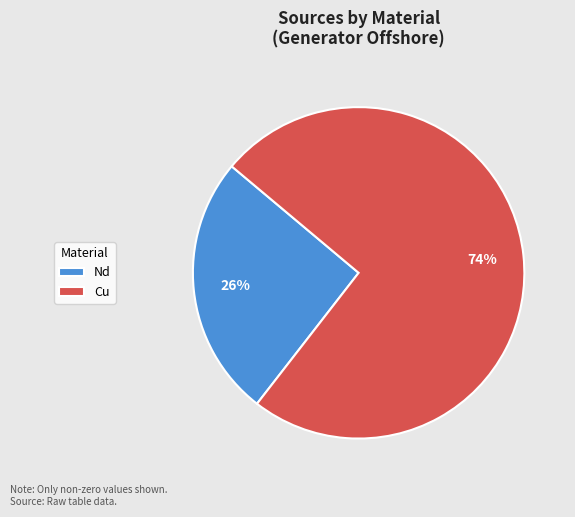

What percentage is the Cu slice, to the nearest percent?

74%